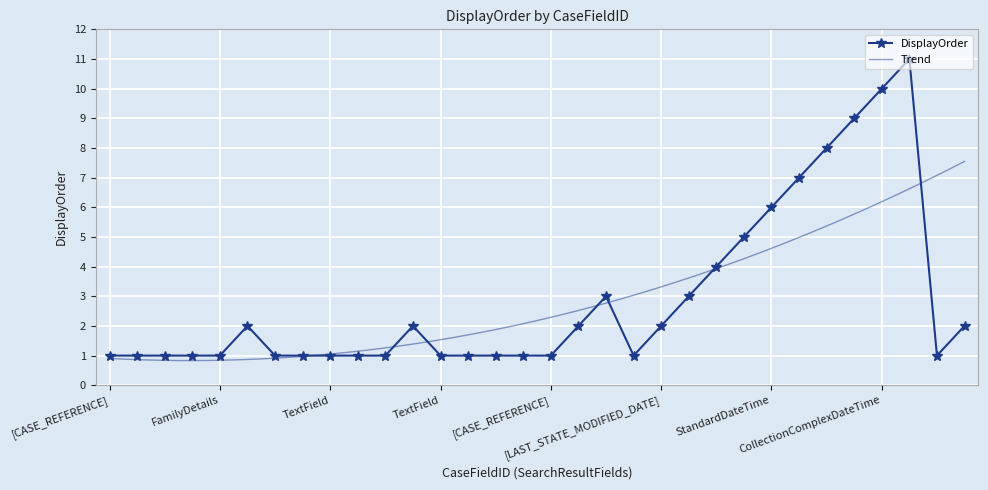

What is the average value?

3